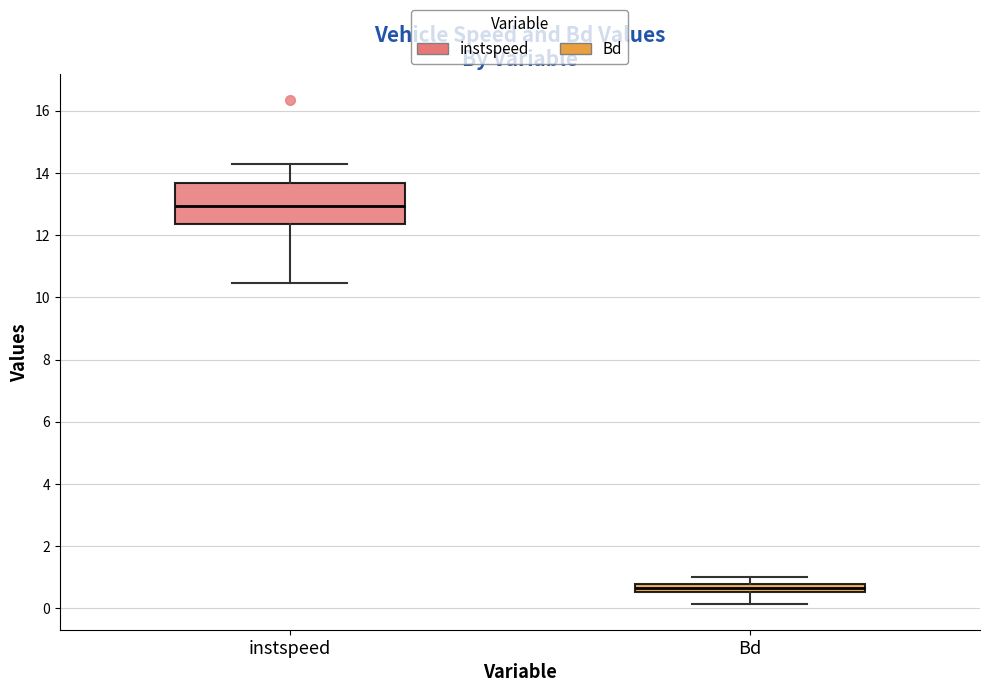

Where is the lower edge of the box for Bd on the y-axis? The values are not printed on the chart, so give them approximately, as read against the axis.

0.6